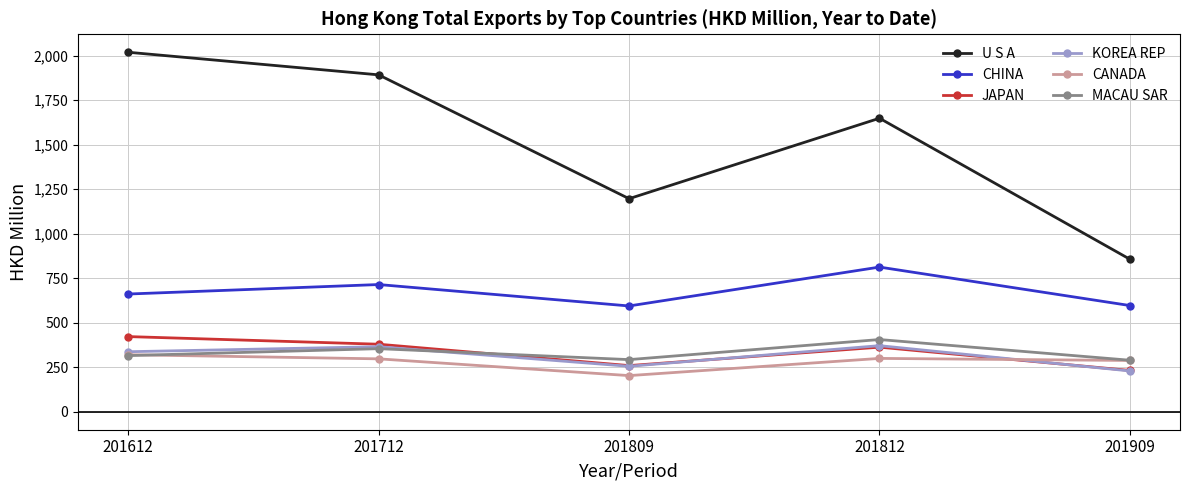

How many intersections are there between KOREA REP and MACAU SAR?

1